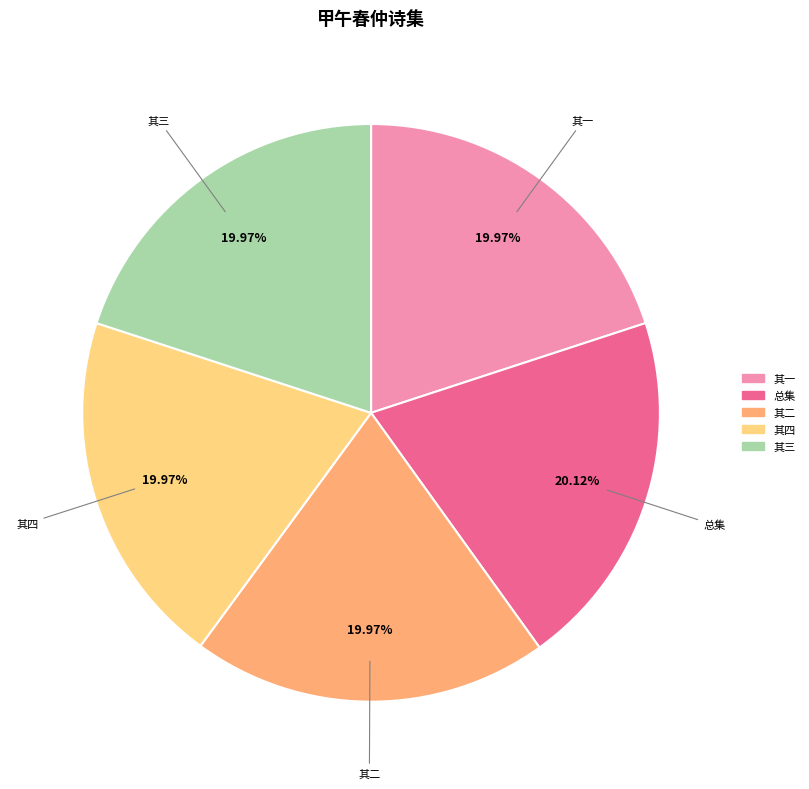

To the nearest percent, what is the average slice percentage?

20%